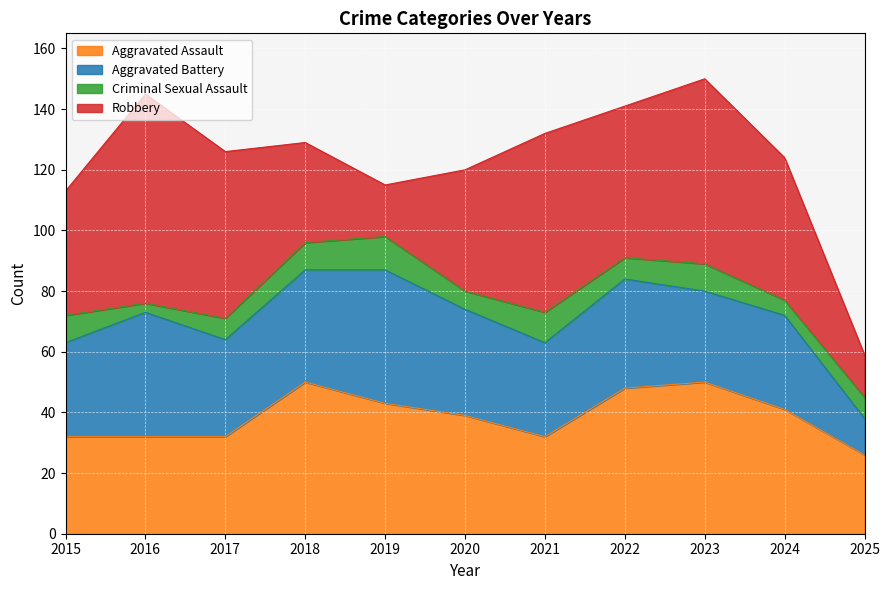

How many series are shown in this chart?

4